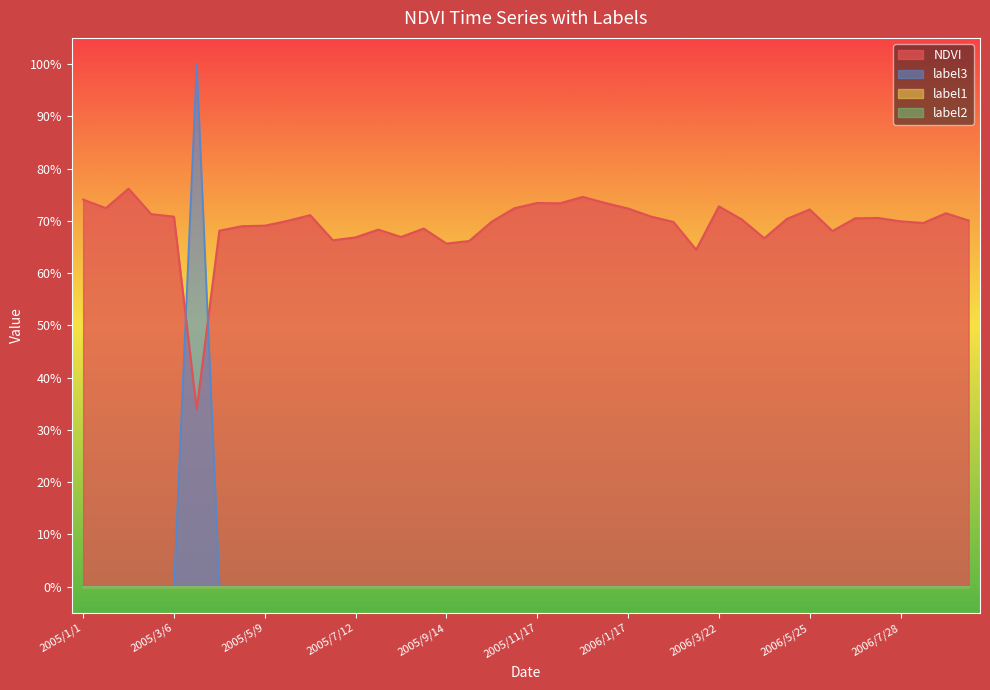

How many lines are shown in the chart?

2